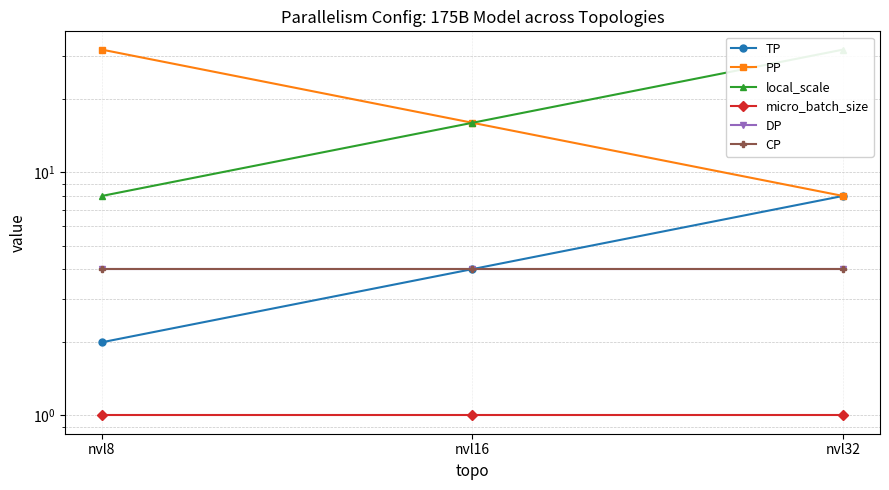

Reading left to right, extract all data points from this chart.

TP: nvl8=2	nvl16=4	nvl32=8
PP: nvl8=32	nvl16=16	nvl32=8
local_scale: nvl8=8	nvl16=16	nvl32=32
micro_batch_size: nvl8=1	nvl16=1	nvl32=1
DP: nvl8=4	nvl16=4	nvl32=4
CP: nvl8=4	nvl16=4	nvl32=4